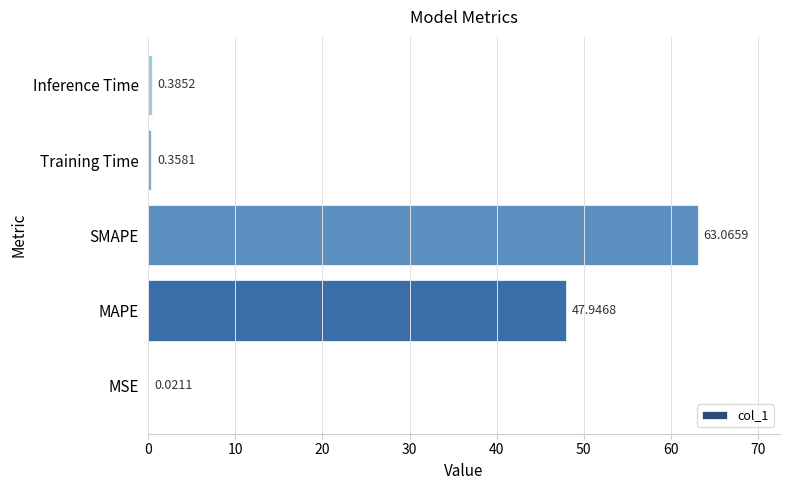

What is the change in value from MAPE to SMAPE?

+15.1